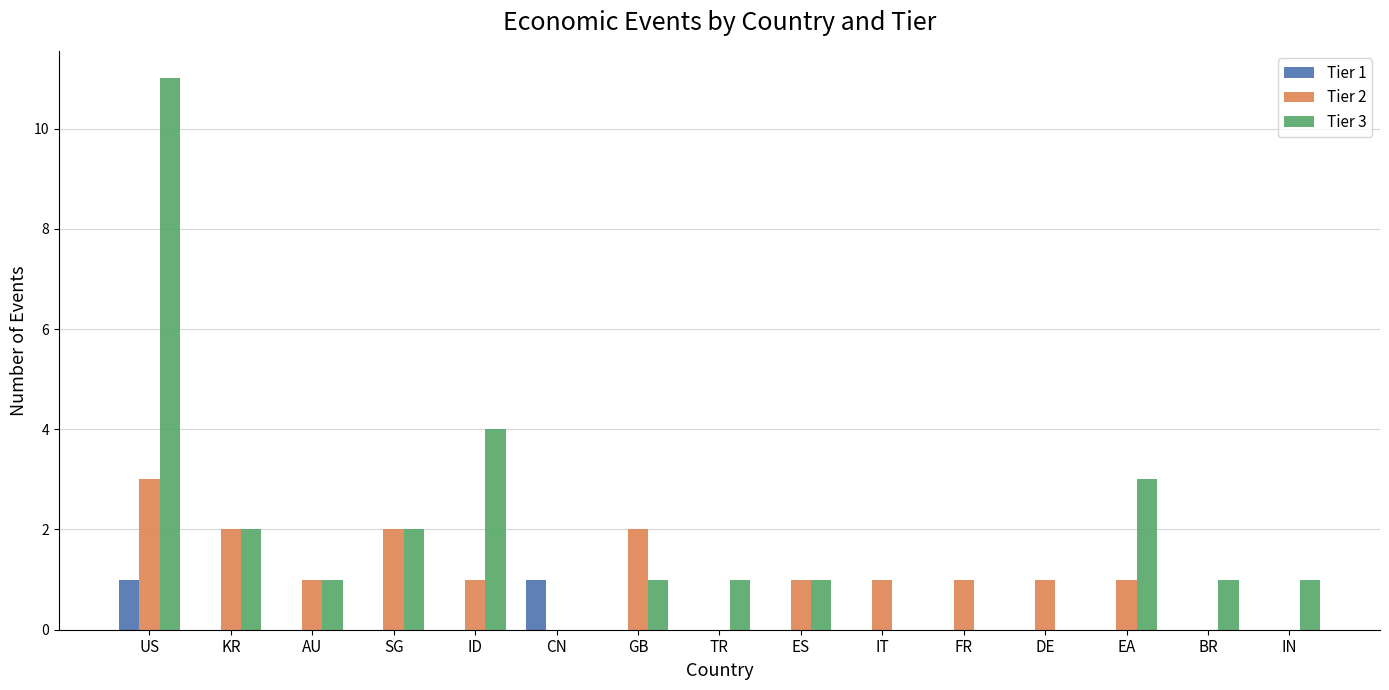

The Tier 2 series shows 5 at US. True or false?

False